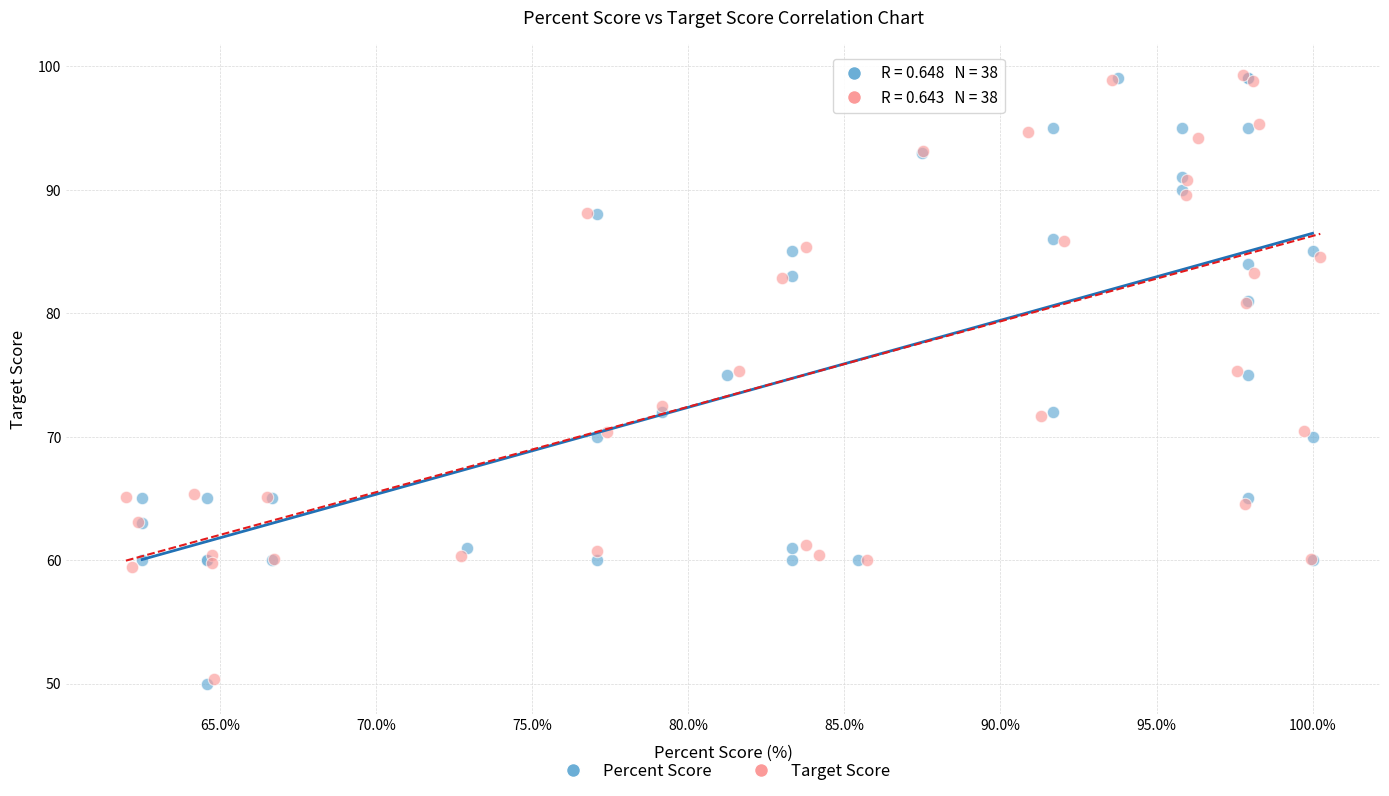

Which series has the widest spread of Y values?

Percent Score